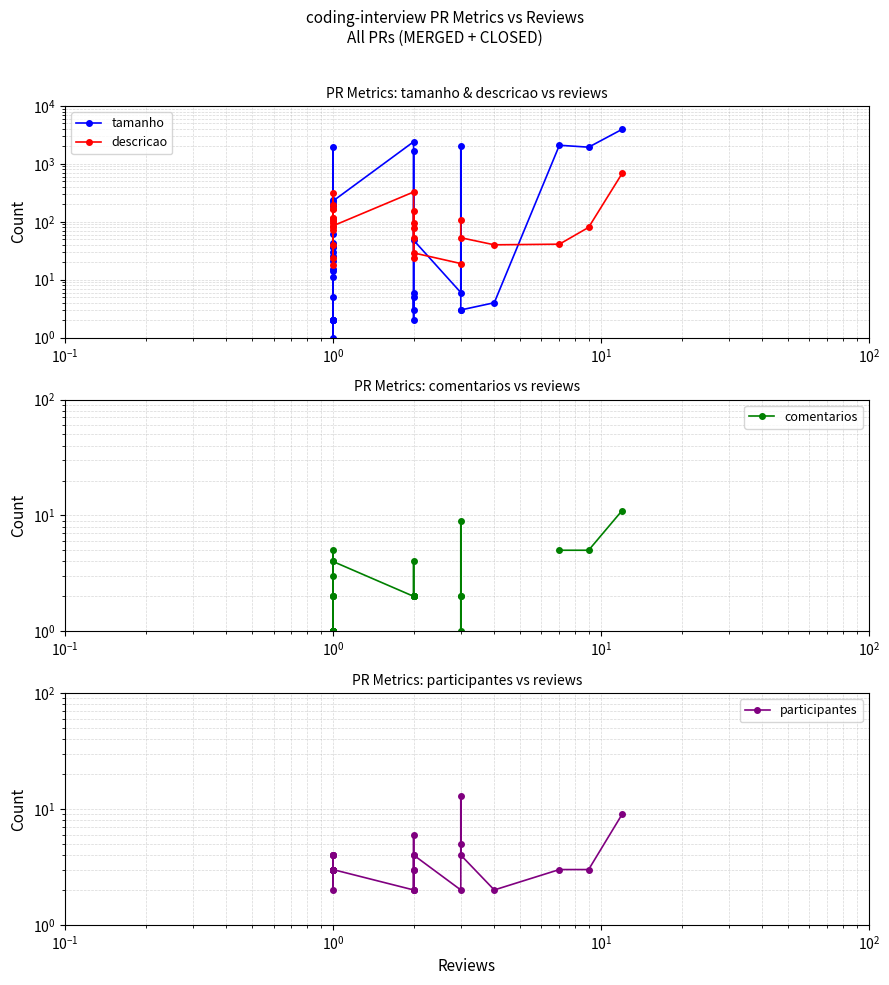

What is the difference between the maximum and minimum values in the tamanho series?

3942.0